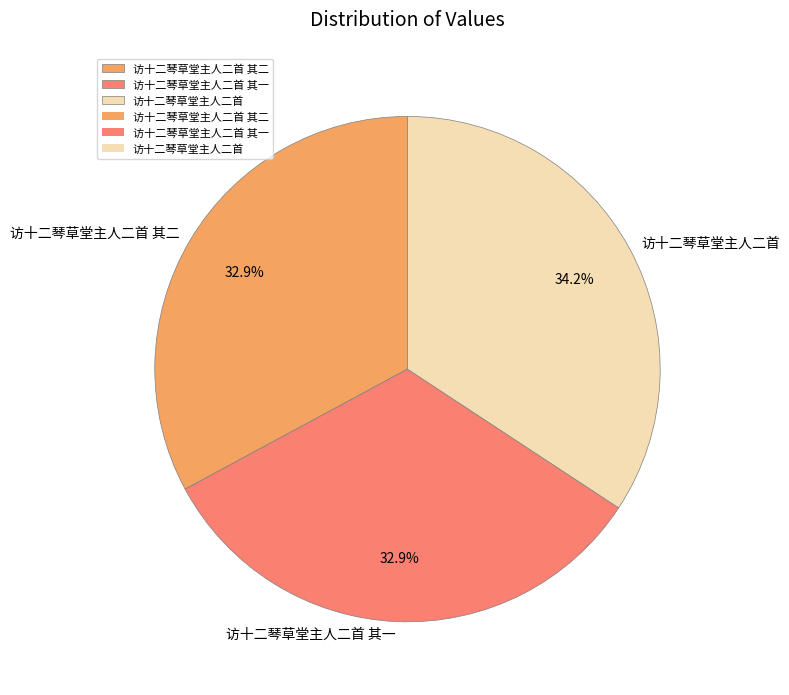

What percentage is the 访十二琴草堂主人二首 其二 slice, to the nearest percent?

33%